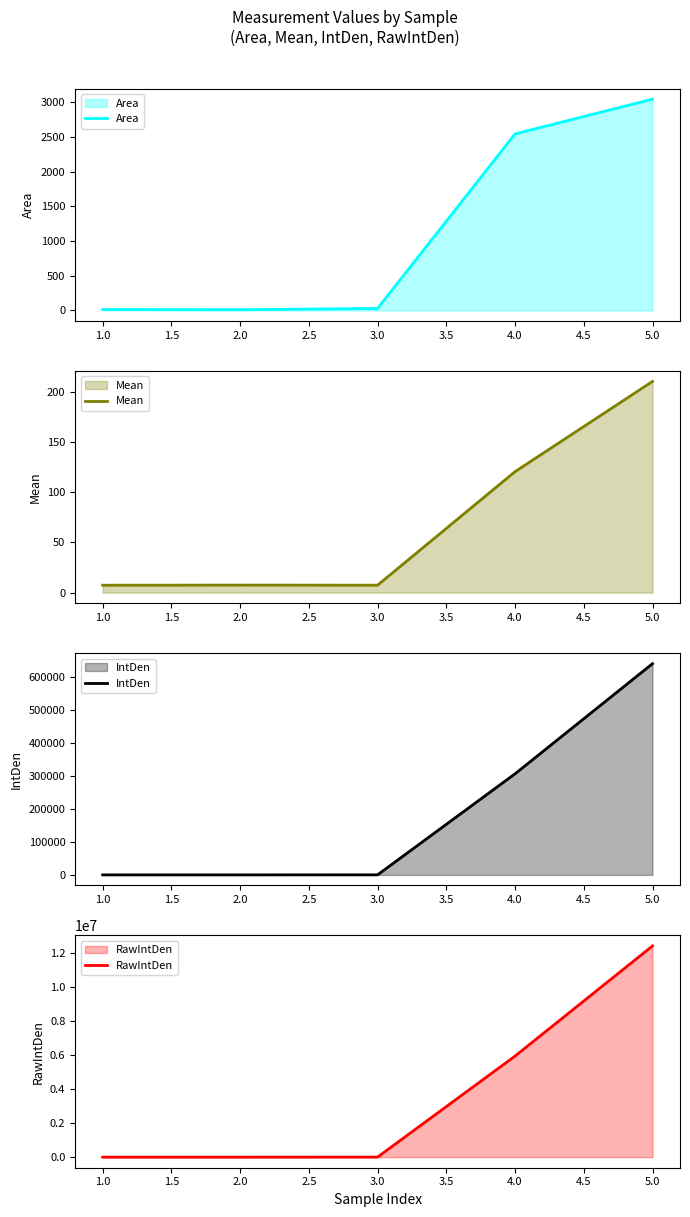

What is the minimum value for Mean?

7.4